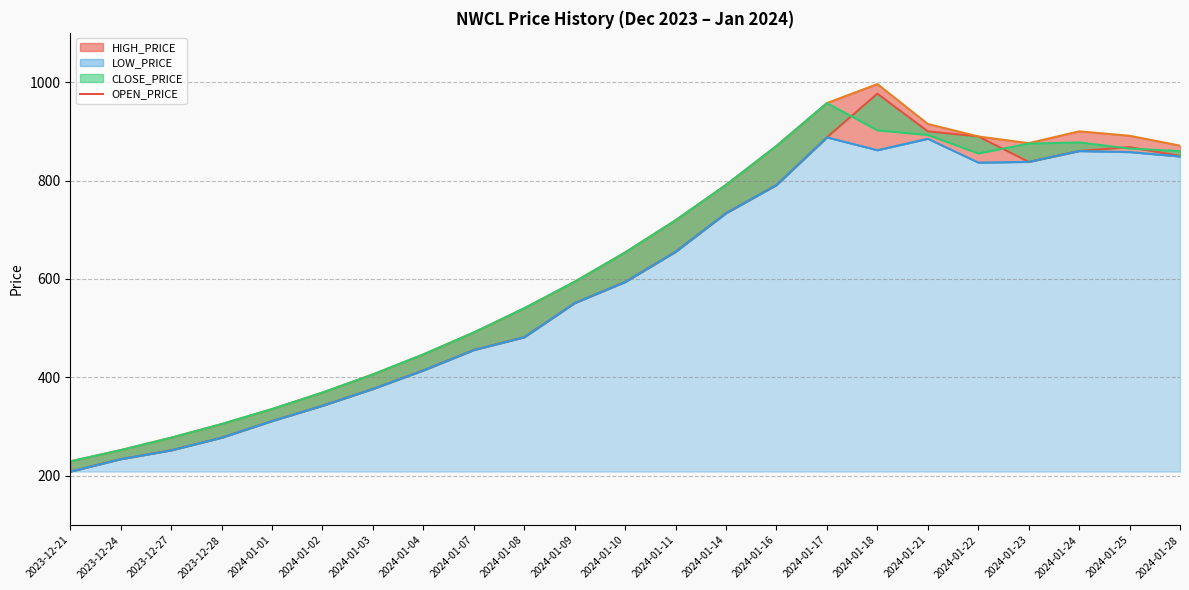

True or false: LOW_PRICE and OPEN_PRICE cross at least once.

False